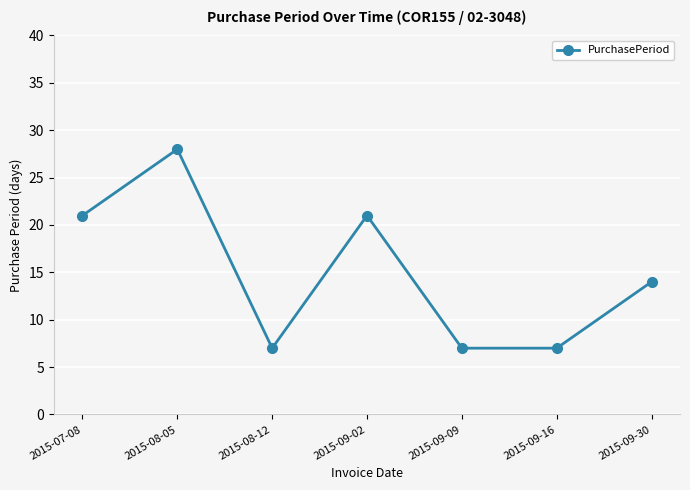

What is the difference between the second highest and second lowest values?

14